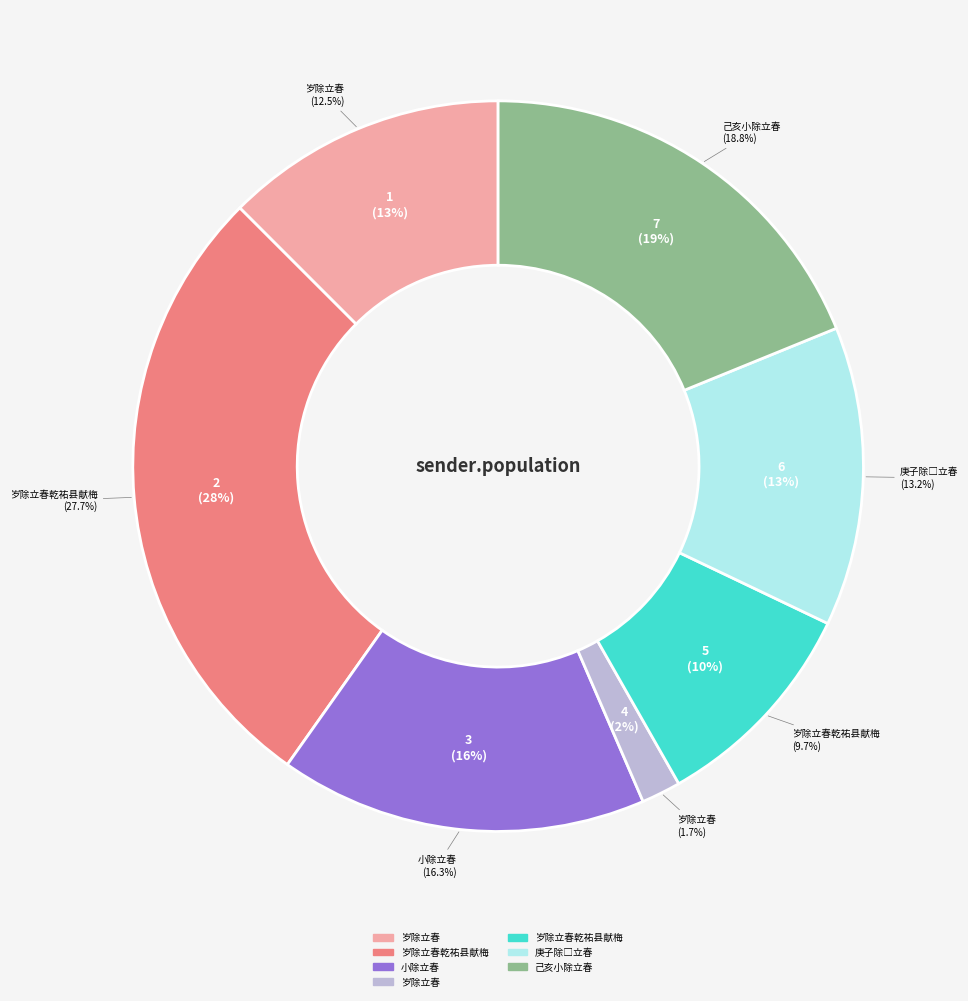

What percentage is the 庚子除□立春 slice, to the nearest percent?

13%